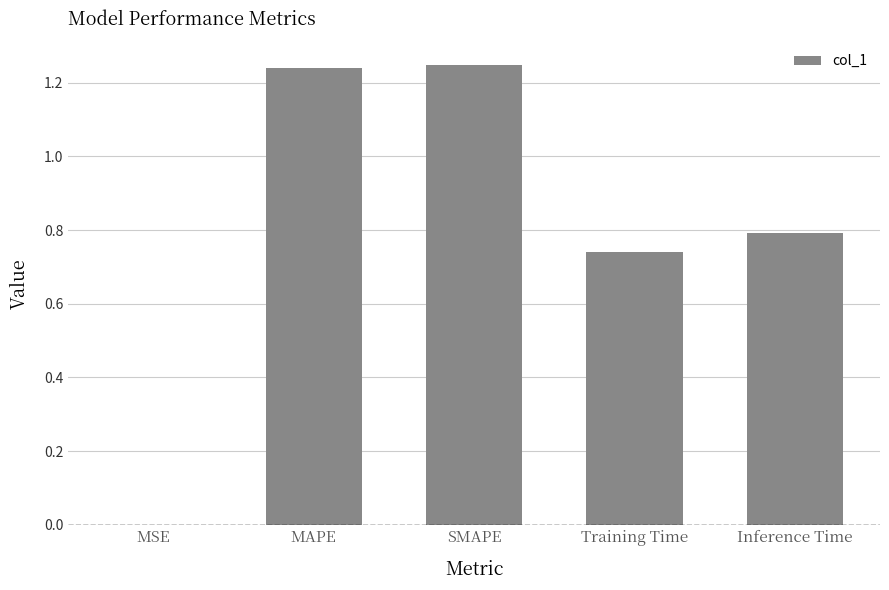

The value at MAPE is 2.0. True or false?

False